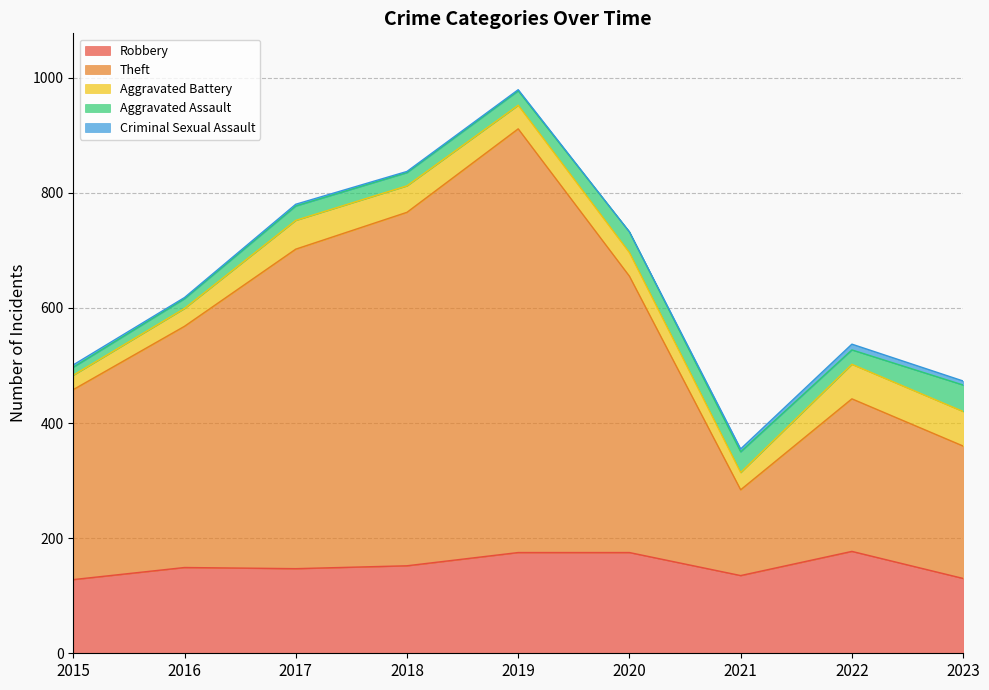

Count the number of data series in this chart.

5